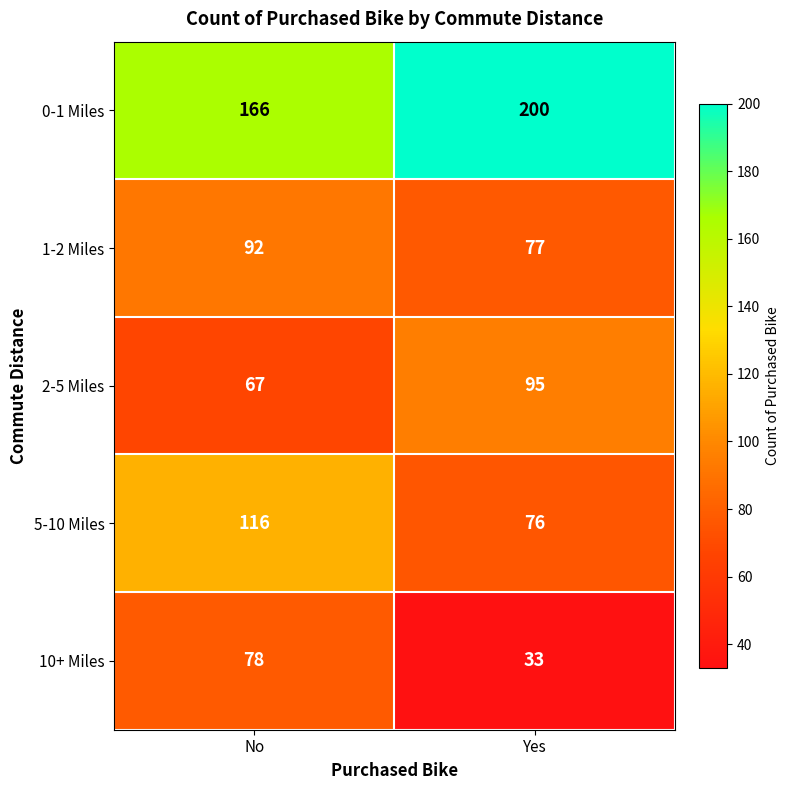

How many values in the 0-1 Miles series are below 200?

1